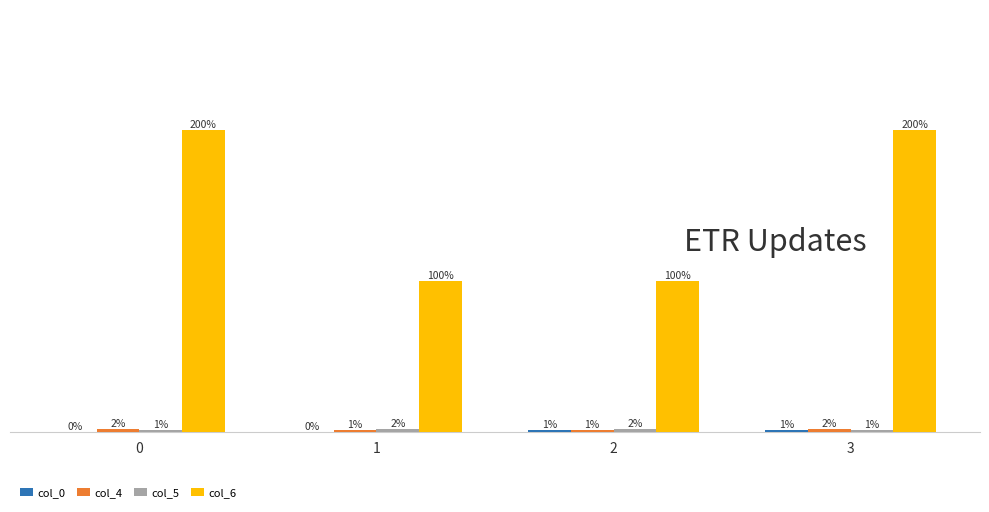

Which series changed the most between 1 and 3?

col_6